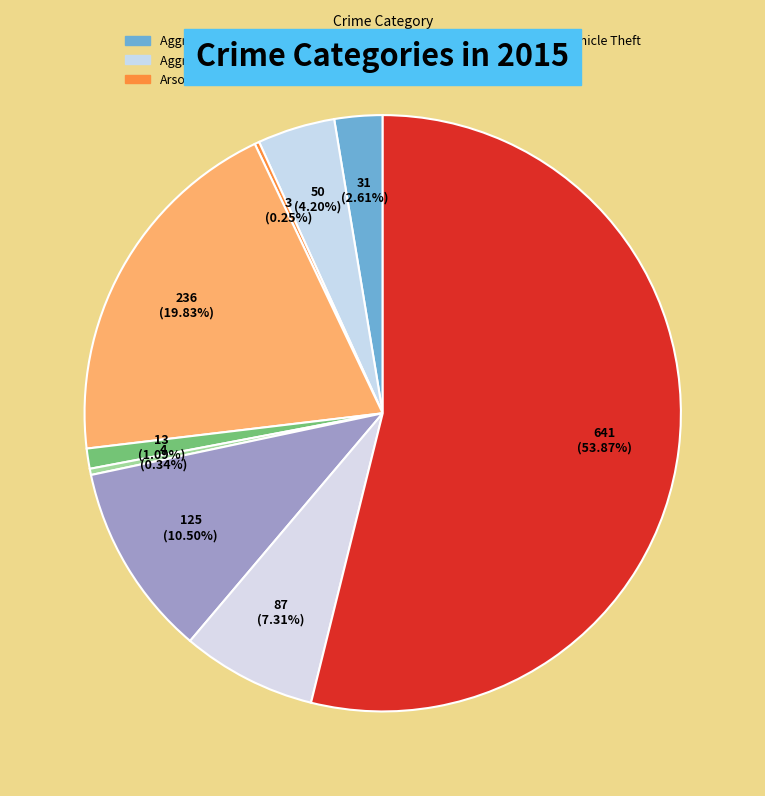

To the nearest percent, what percentage of the pie is Motor Vehicle Theft?

11%